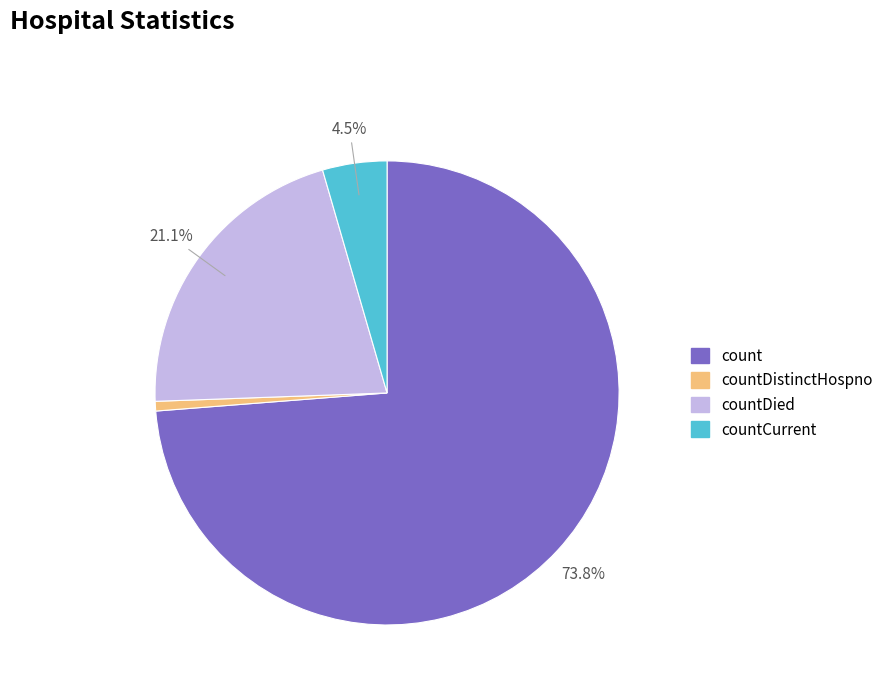

How many segments does this pie chart have?

4